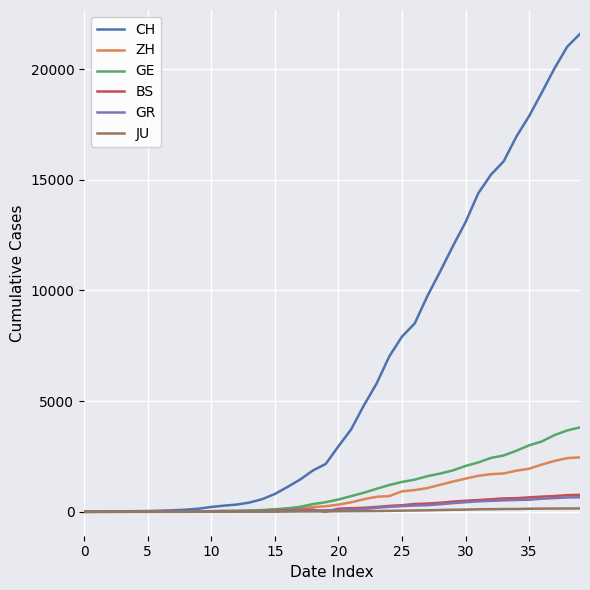

How many lines are shown in the chart?

6